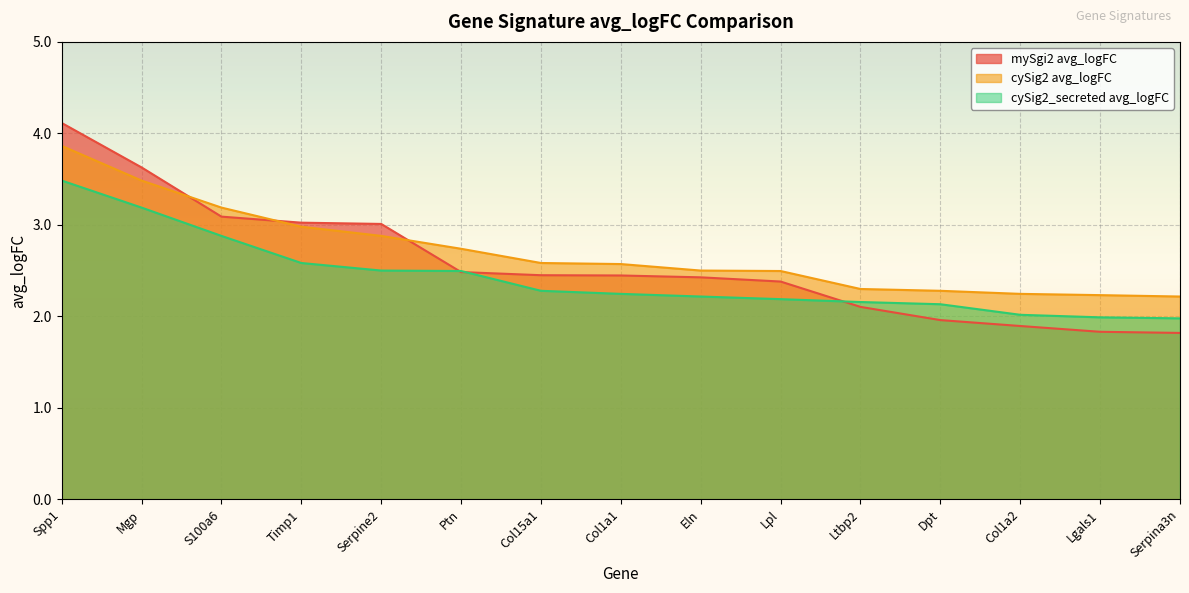

Reading right to left, what are all the values shown in this chart?

mySgi2 avg_logFC: 1.8	1.8	1.9	2.0	2.1	2.4	2.4	2.4	2.4	2.5	3.0	3.0	3.1	3.6	4.1
cySig2 avg_logFC: 2.2	2.2	2.2	2.3	2.3	2.5	2.5	2.6	2.6	2.7	2.9	3.0	3.2	3.5	3.9
cySig2_secreted avg_logFC: 2.0	2.0	2.0	2.1	2.2	2.2	2.2	2.2	2.3	2.5	2.5	2.6	2.9	3.2	3.5